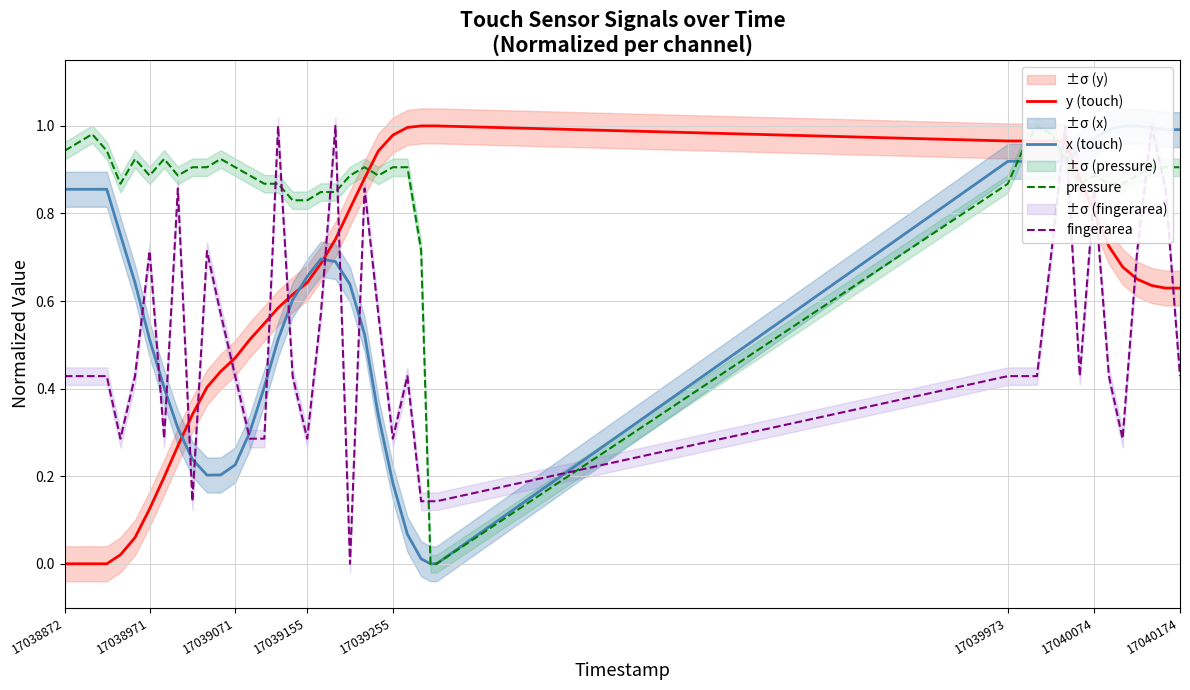

True or false: y (touch) and pressure intersect in this chart.

True